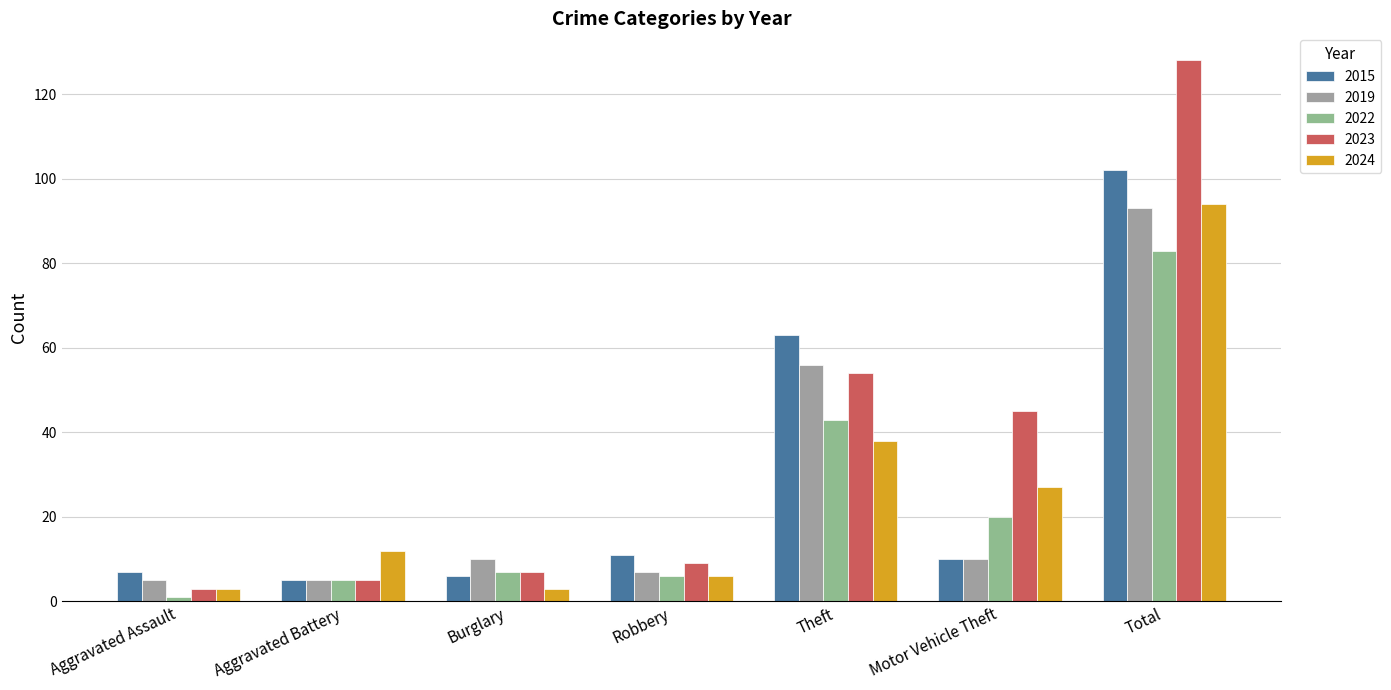

What is the sum of the 2023 values at Aggravated Assault and Aggravated Battery?

8